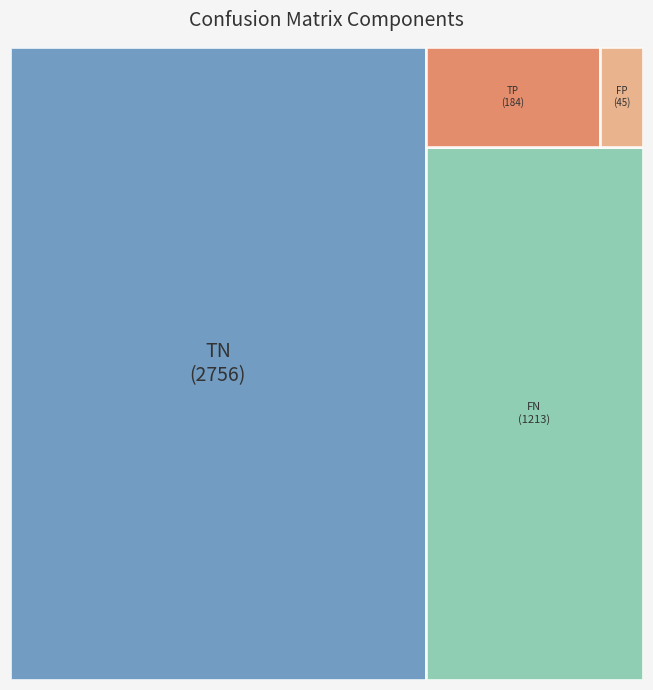

Which category has the biggest portion of the pie?

TN